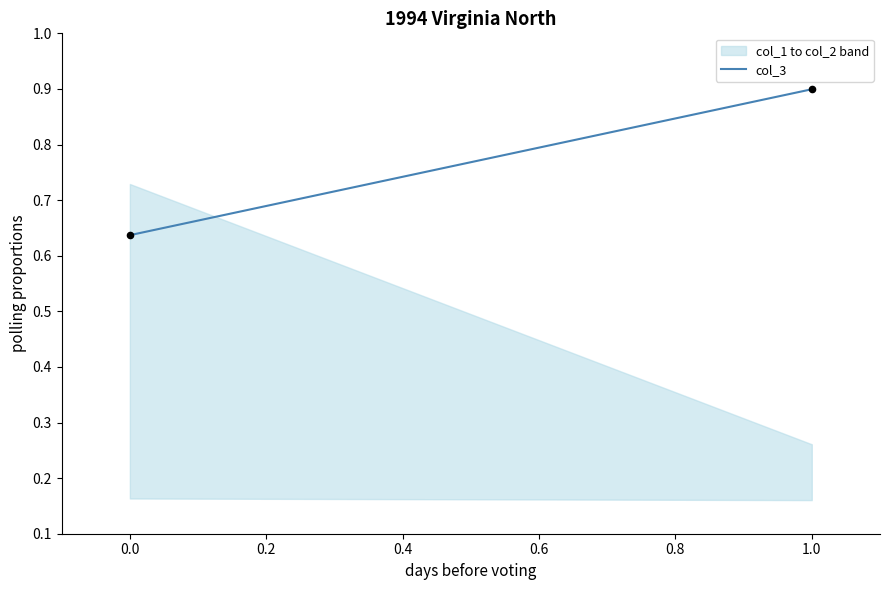

What is the range of Y values (max minus min)?

0.3